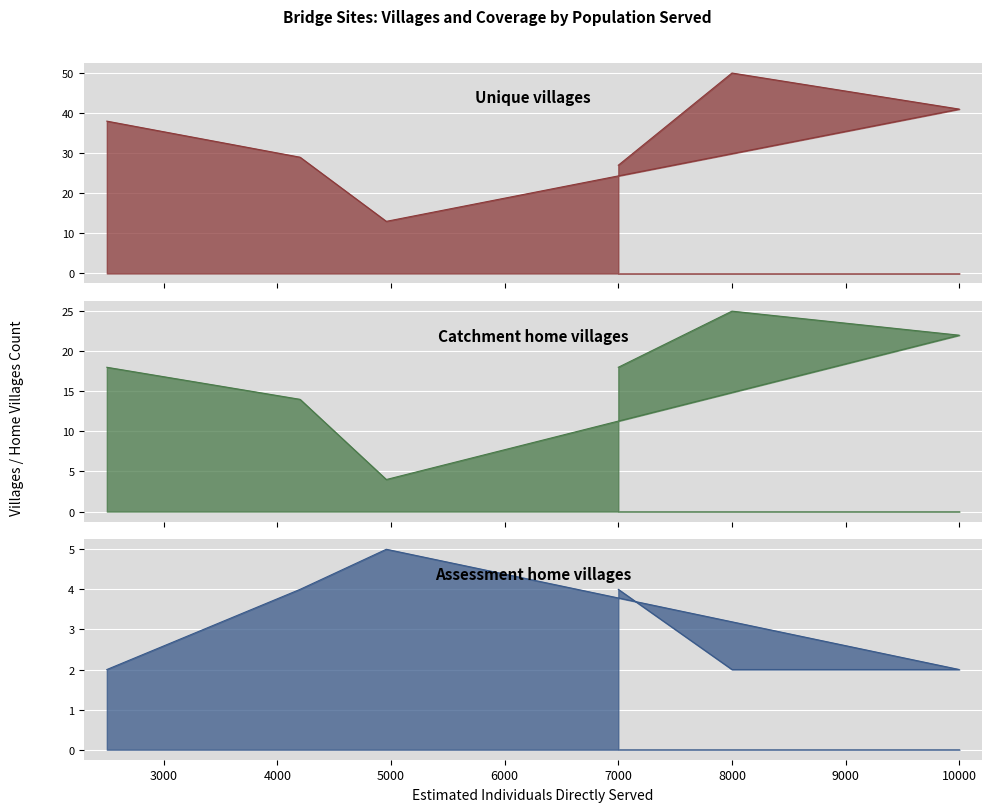

What is the highest value of the Assessment home villages series?

5